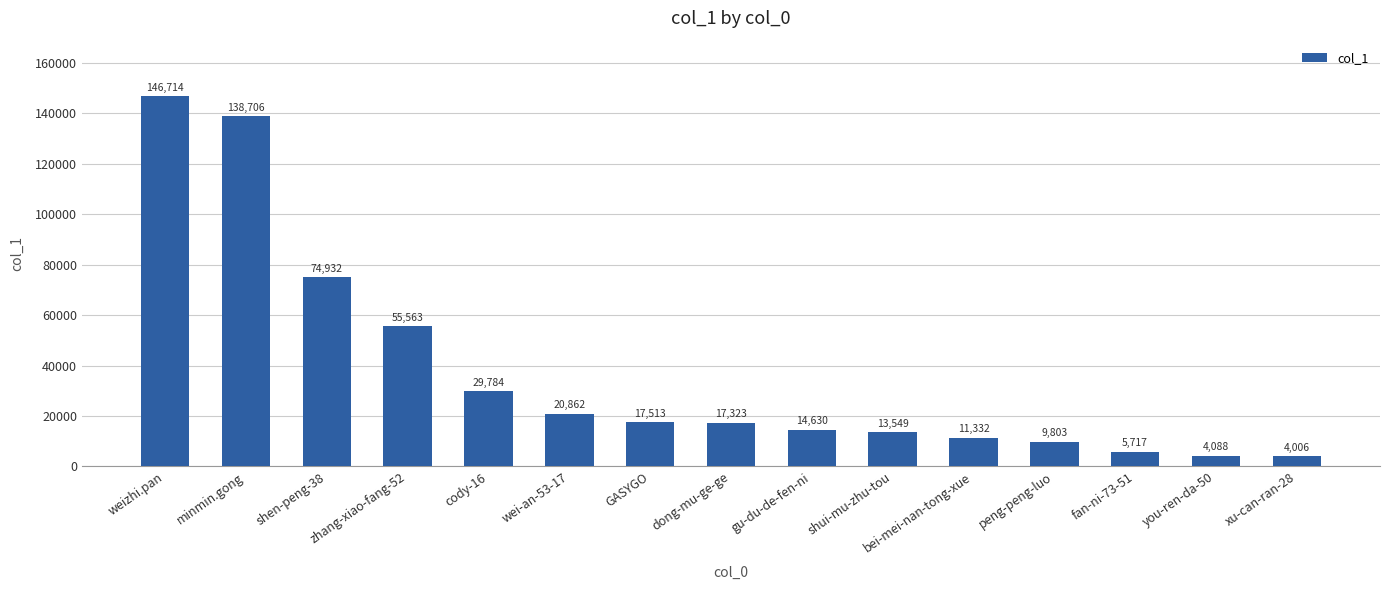

Between weizhi.pan and peng-peng-luo, which is larger?

weizhi.pan